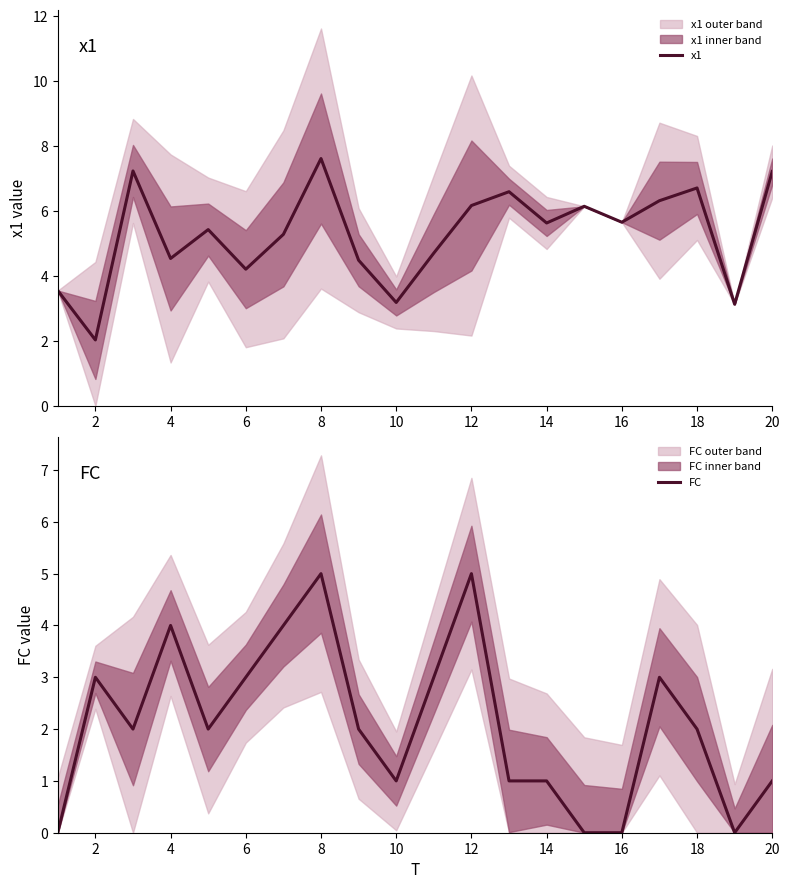

What is the difference between the x1 values at 6 and 16?

1.4